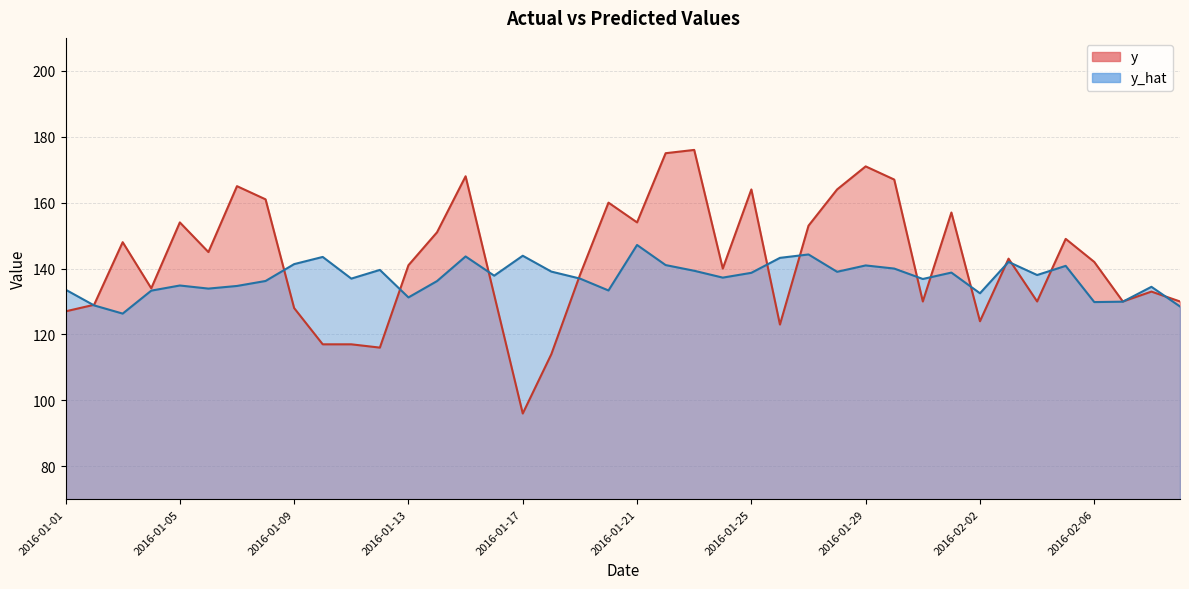

How many data points in y are less than 142?

20